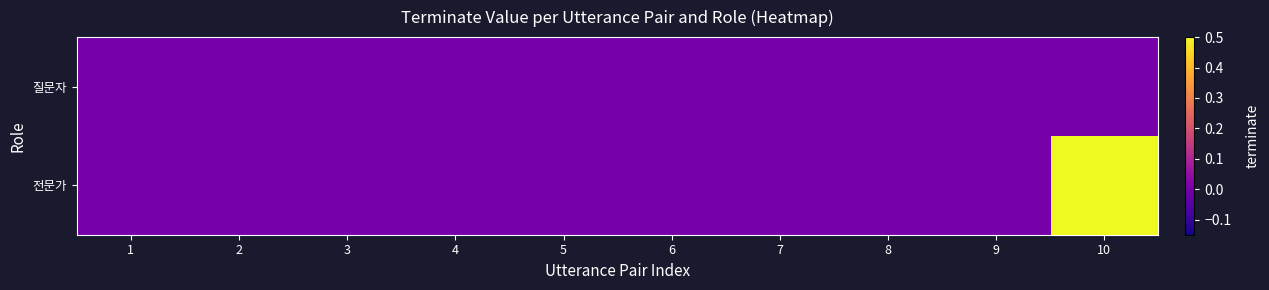

At which category is the sum across all series the highest?

10